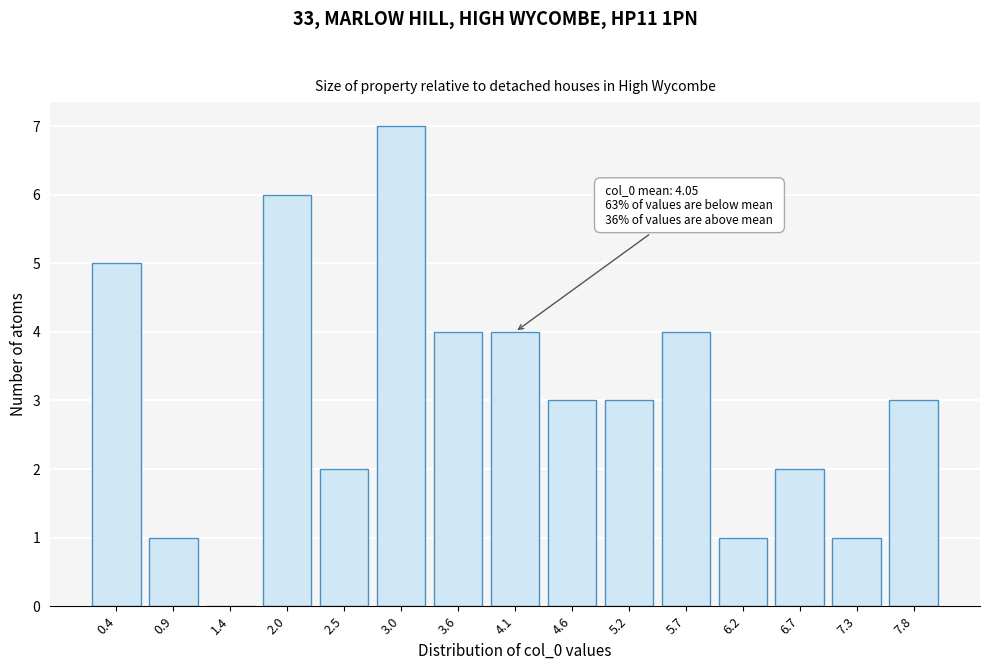

Reading left to right, what are all the values shown in this chart?

0.4=5	0.9=1	1.4=0	2.0=6	2.5=2	3.0=7	3.6=4	4.1=4	4.6=3	5.2=3	5.7=4	6.2=1	6.7=2	7.3=1	7.8=3